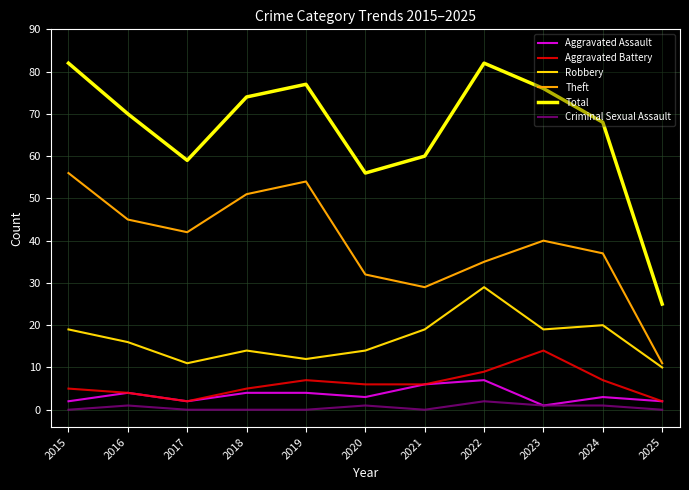

What is the average value of the Robbery series?

17